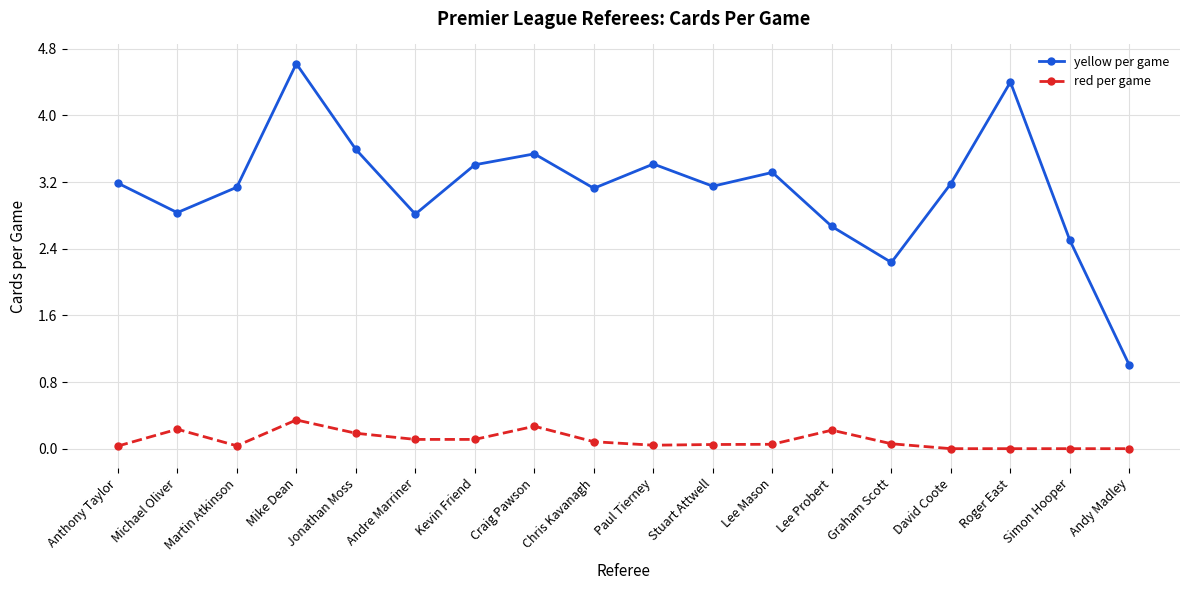

Read the yellow per game value at Jonathan Moss.

3.6